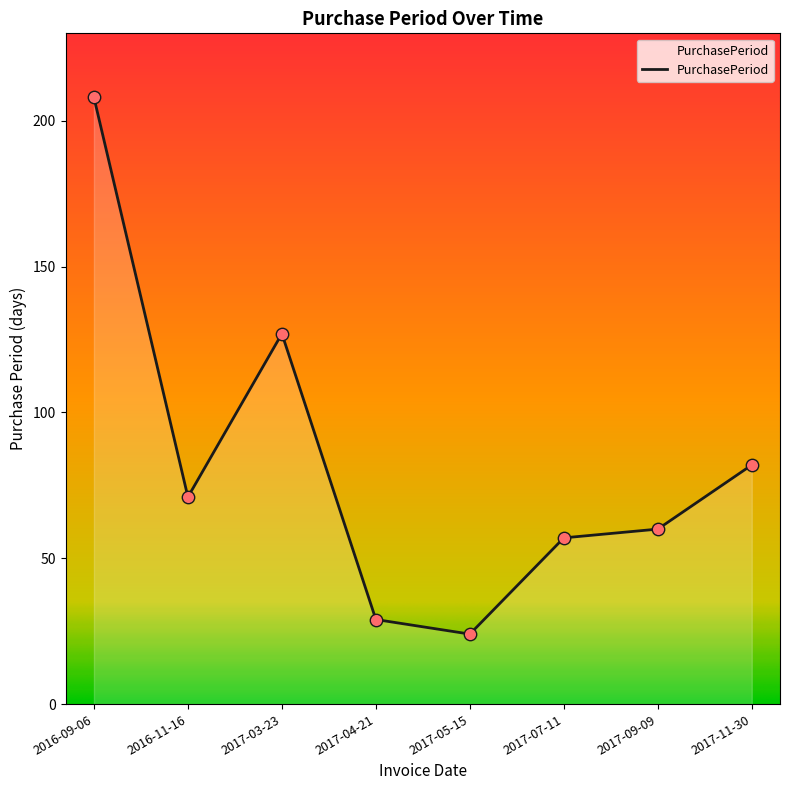

Approximately how many times larger is the value at 2017-09-09 compared to 2016-09-06?

0.3